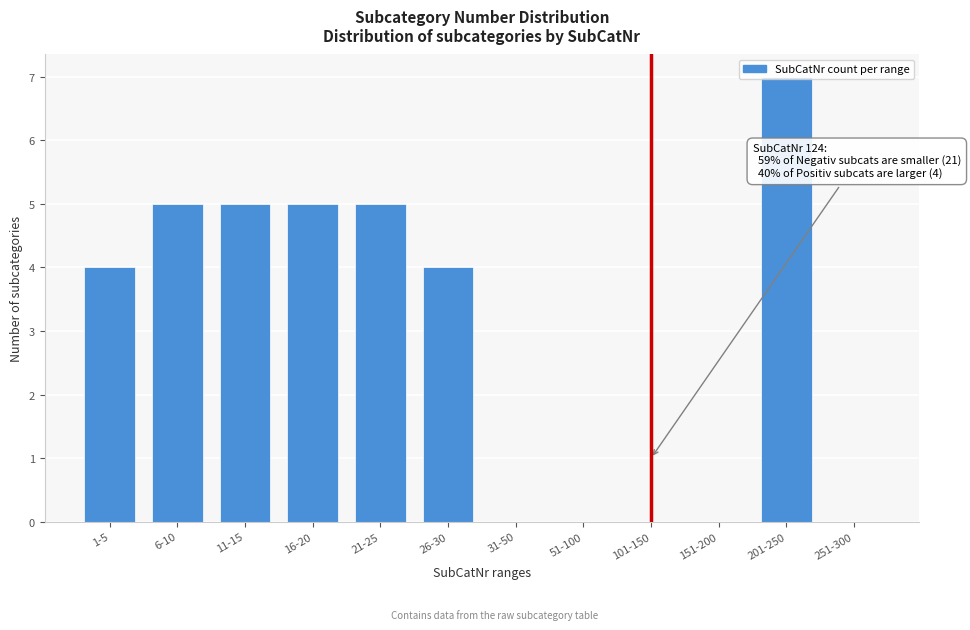

Which label corresponds to the largest value in the chart?

201-250